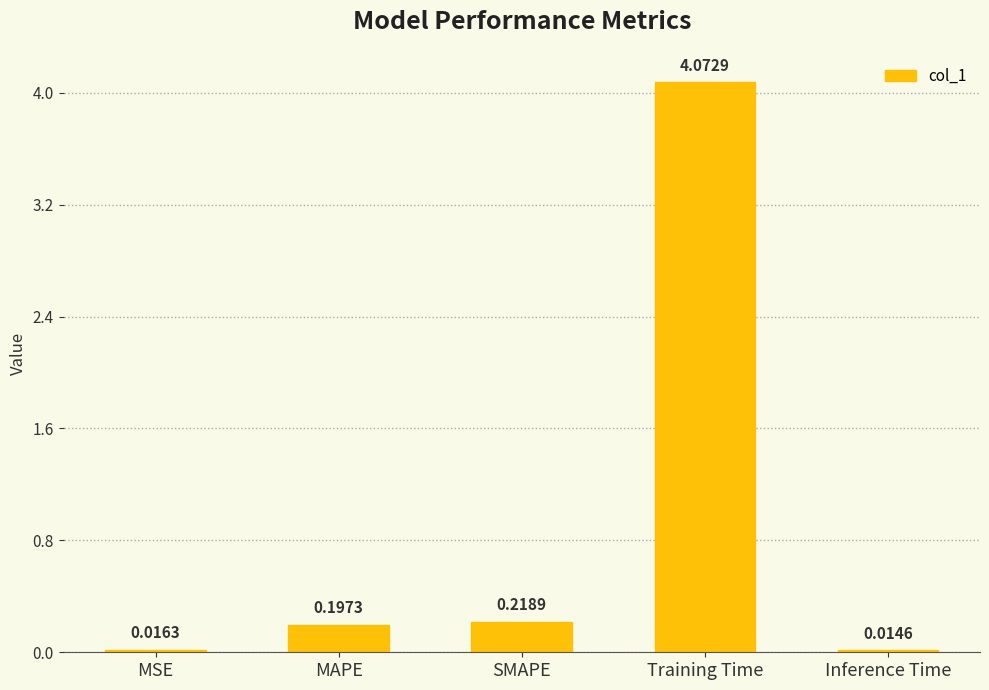

Which category has the highest value across all series?

Training Time